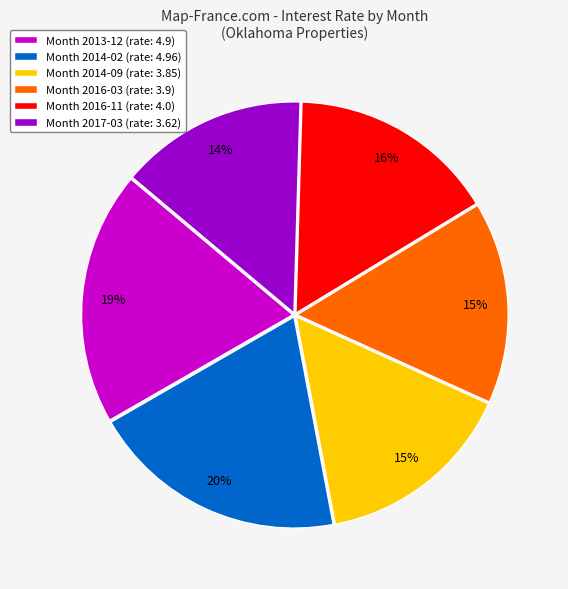

Does any single category account for the majority?

No